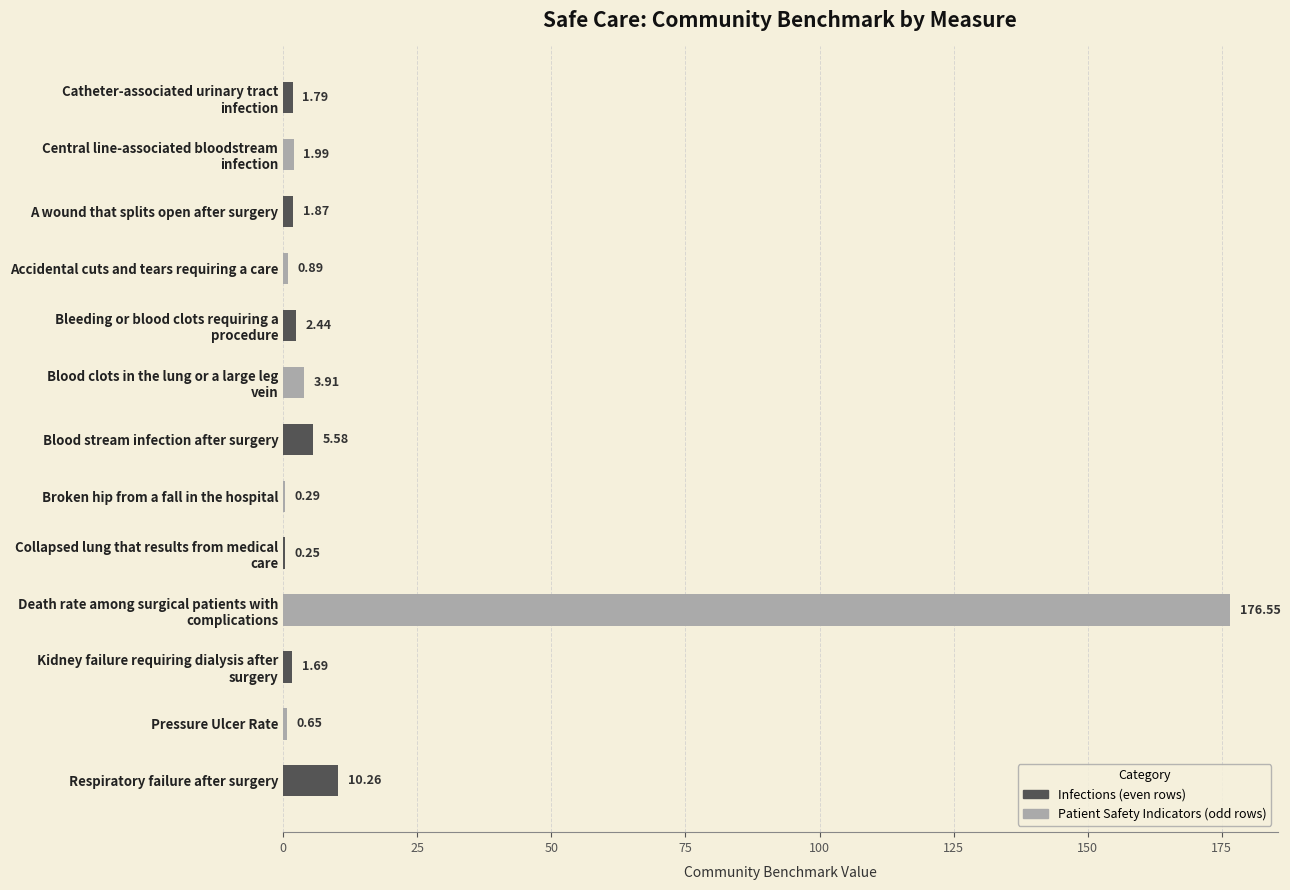

How many series are shown in this chart?

1